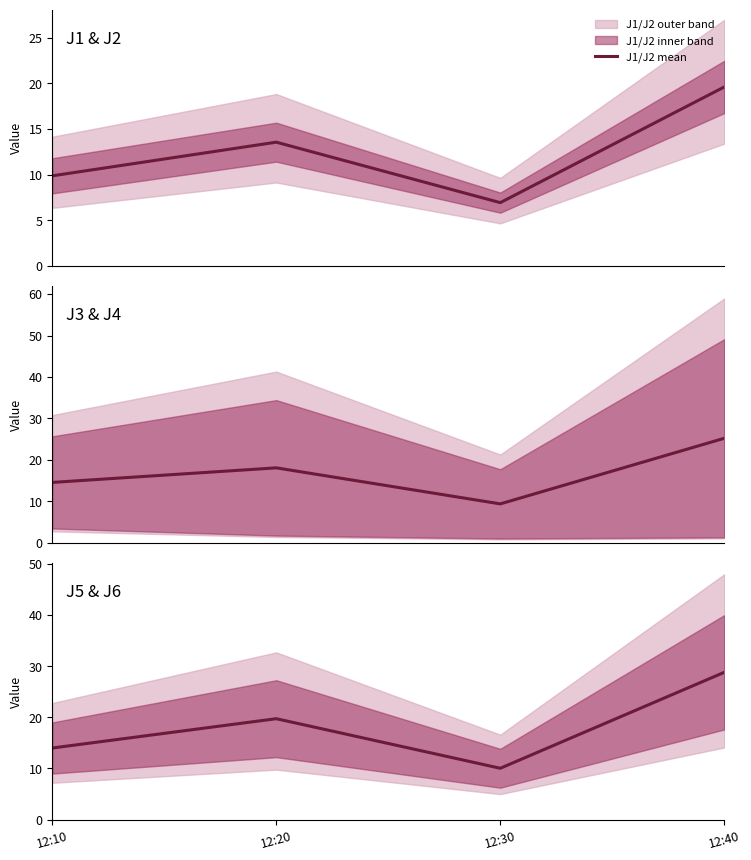

Which category has the lowest value in the J1/J2 mean series?

12:30